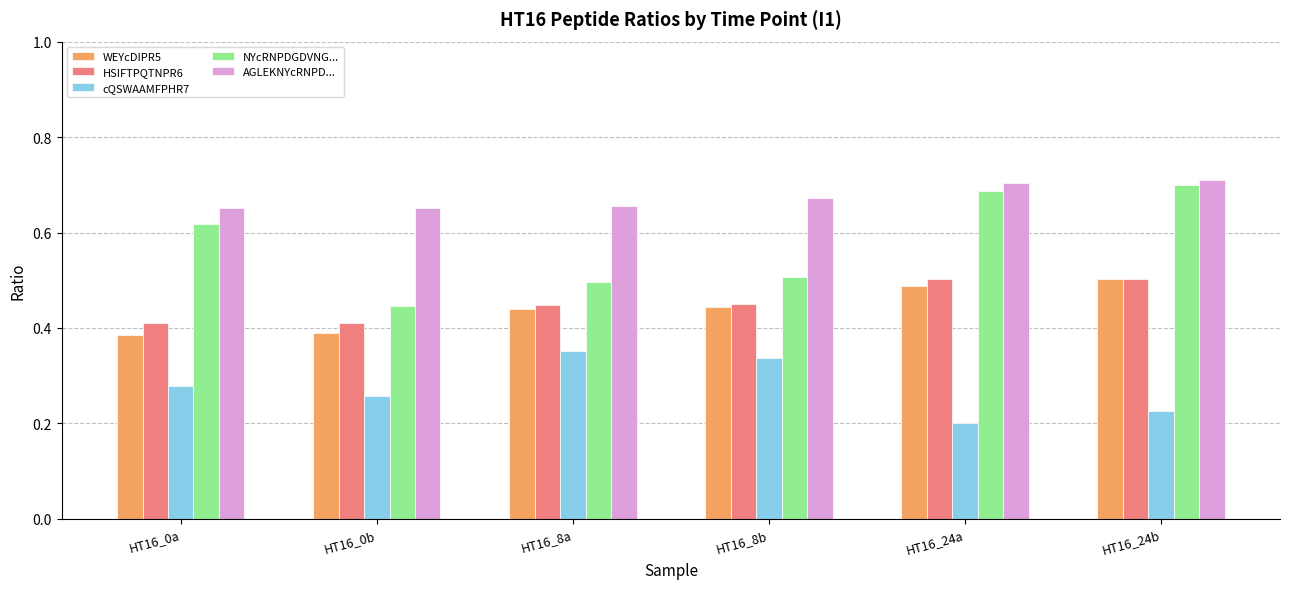

What is the total value across all series at HT16_0b?

2.2